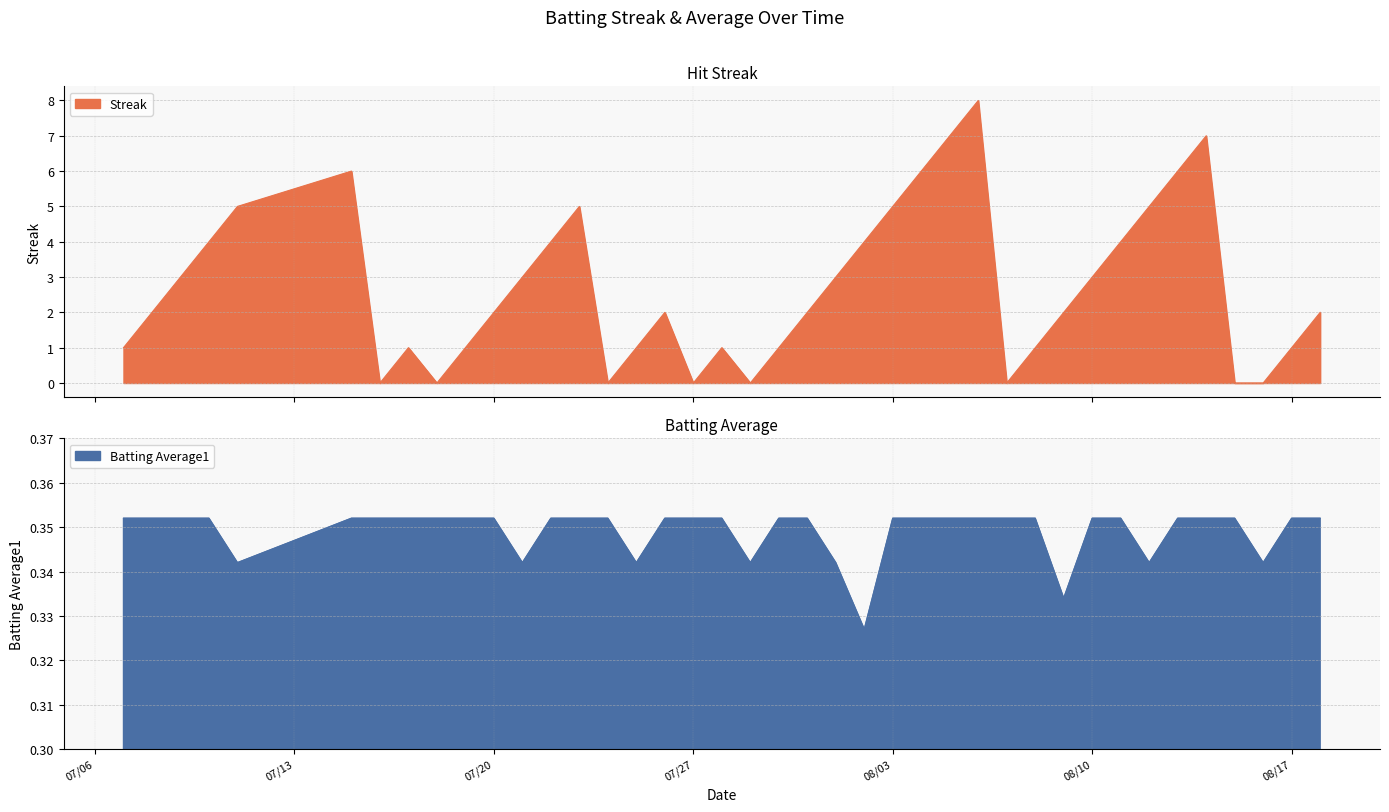

Is it true that Batting Average1 equals 0.1 at 08/10?

False